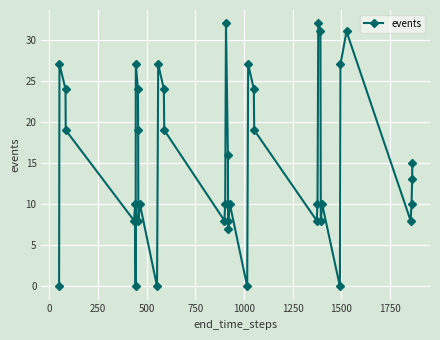

What is the average value?

15